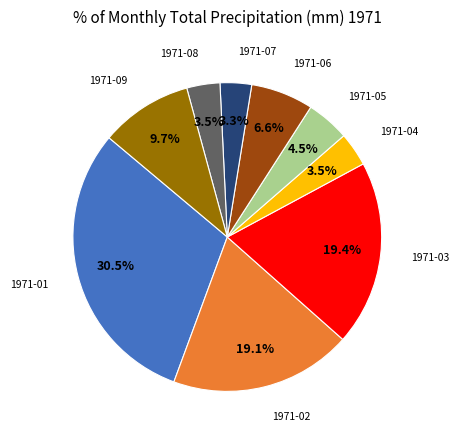

Is there a majority slice in this chart?

No